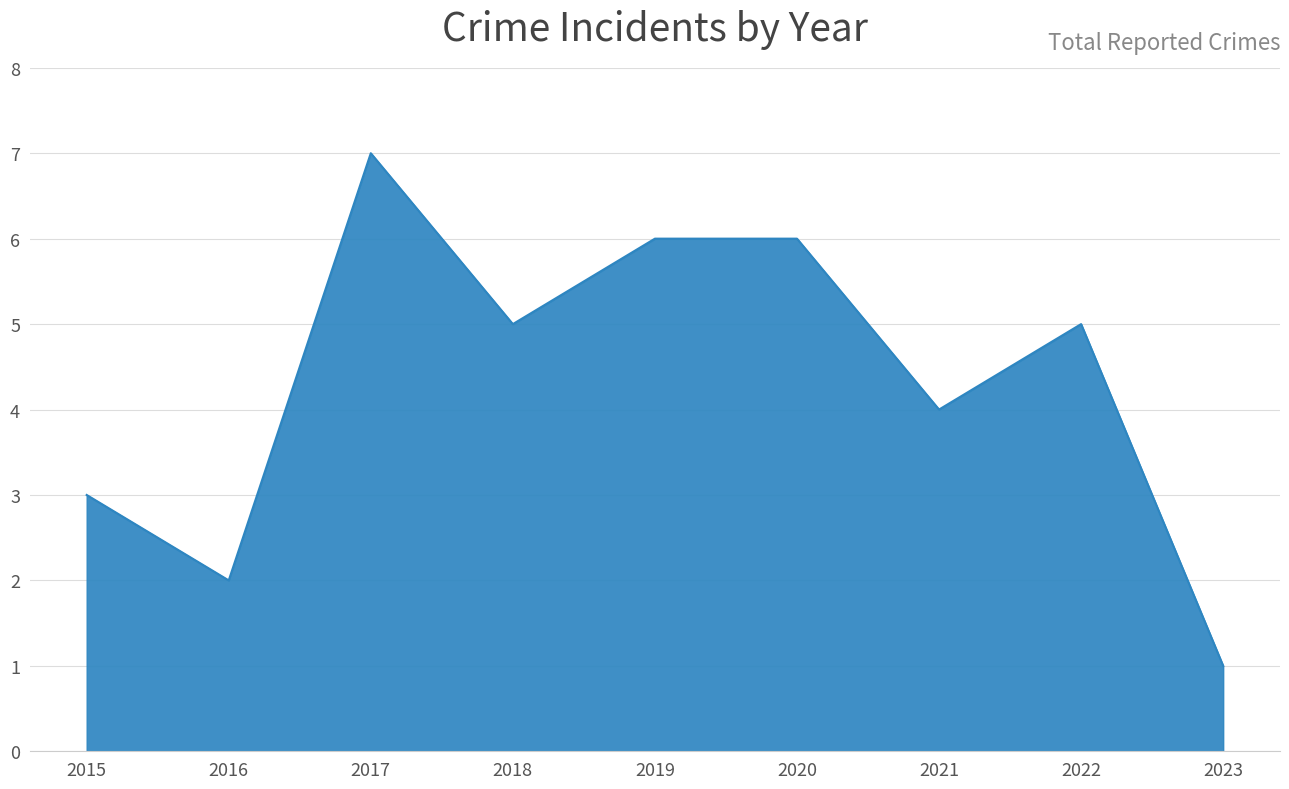

At which category does the data reach its first local valley?

2016